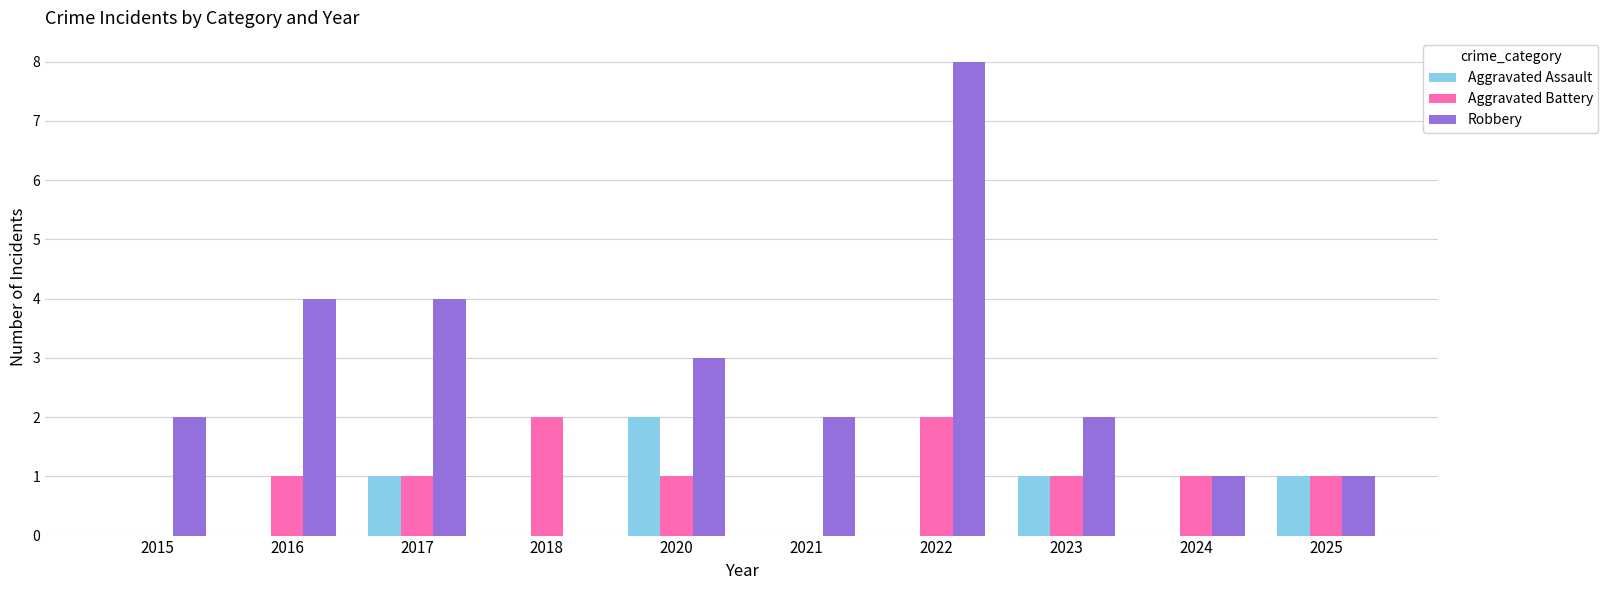

How many categories are shown in the chart?

10